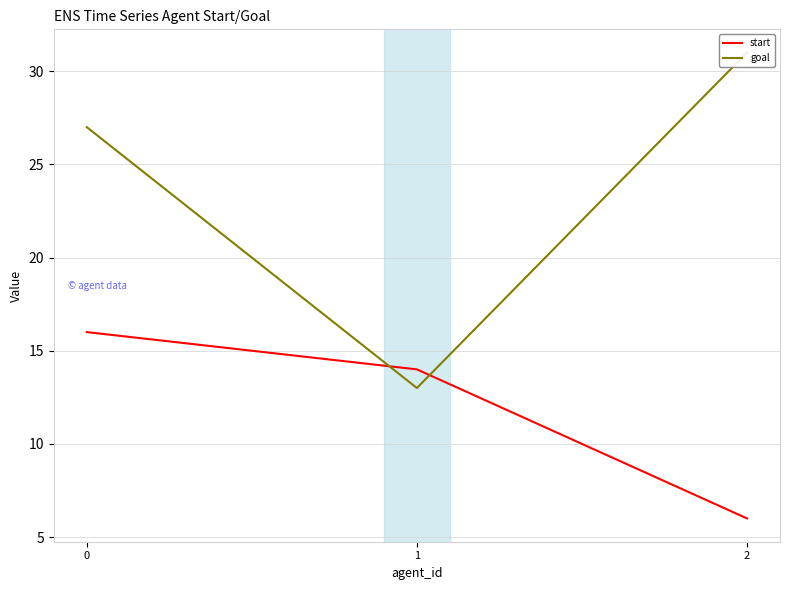

Reading right to left, extract all data points from this chart.

start: 6	14	16
goal: 31	13	27